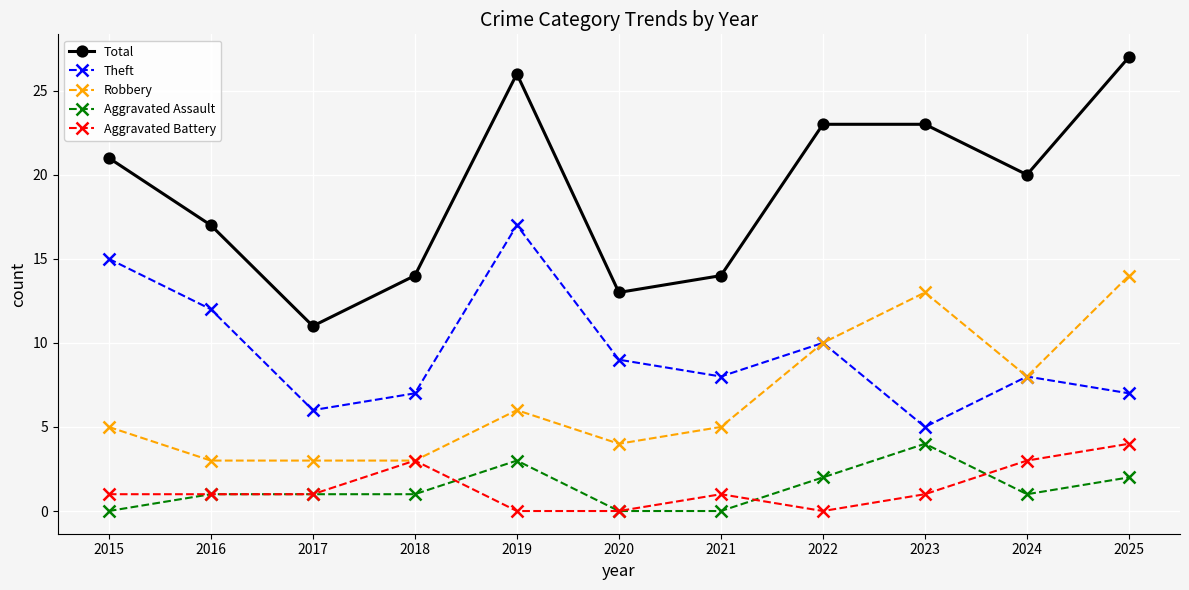

How many lines are shown in the chart?

5